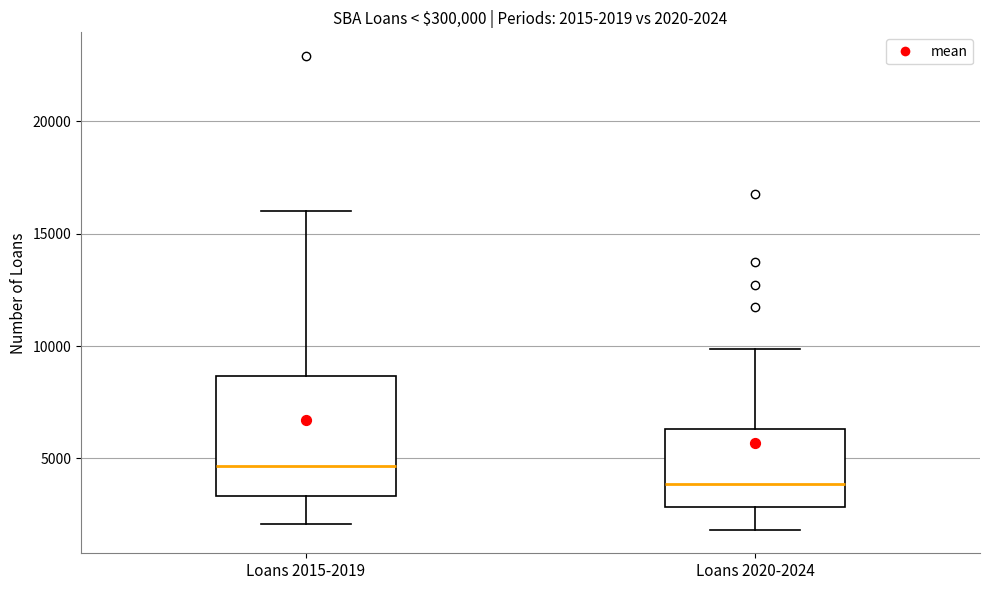

Which box is the tallest, from its lower edge to its upper edge?

Loans 2015-2019